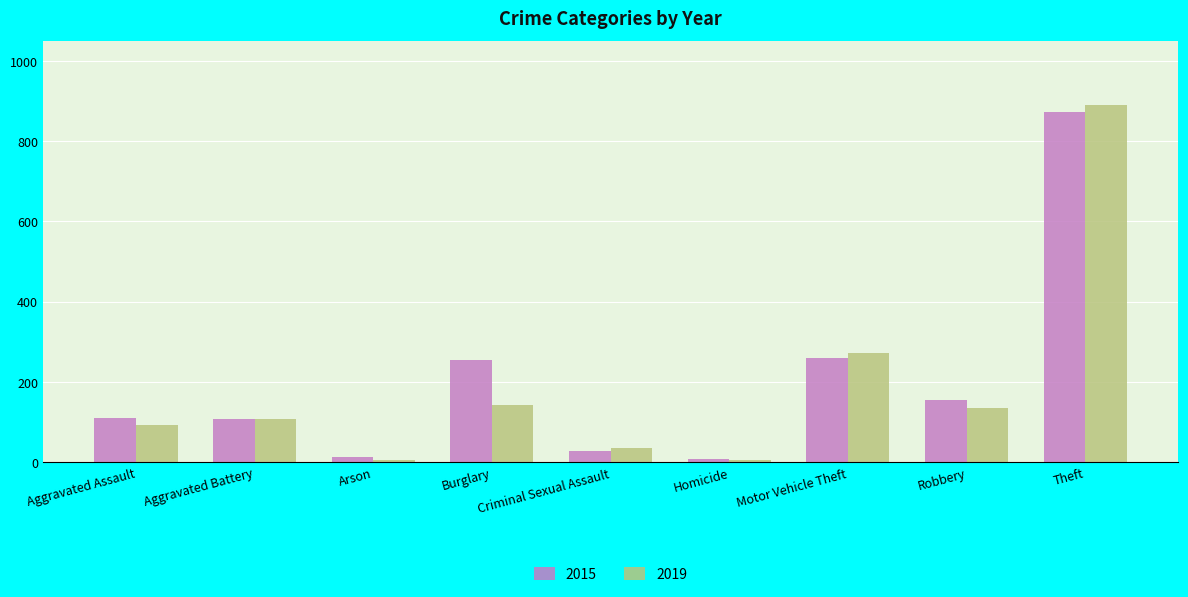

Which series changed the most between Arson and Motor Vehicle Theft?

2019